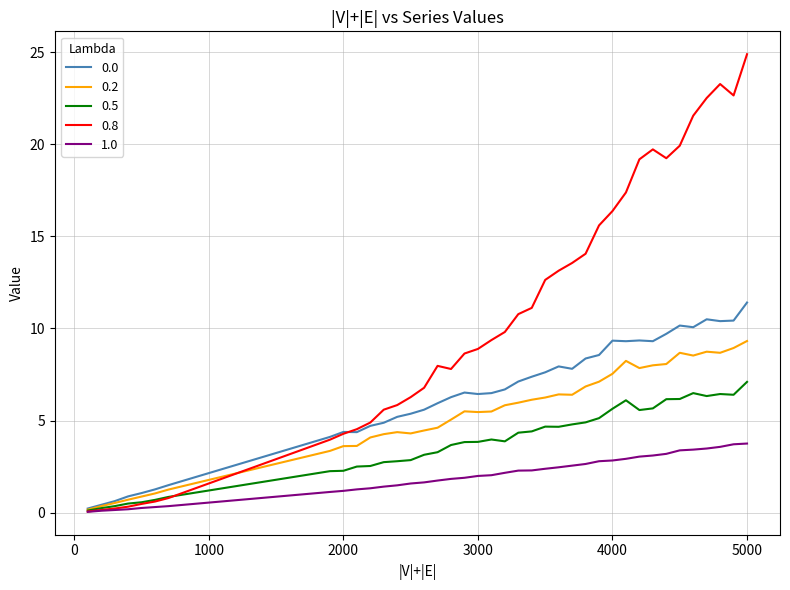

Which series has the largest total across all categories?

0.8